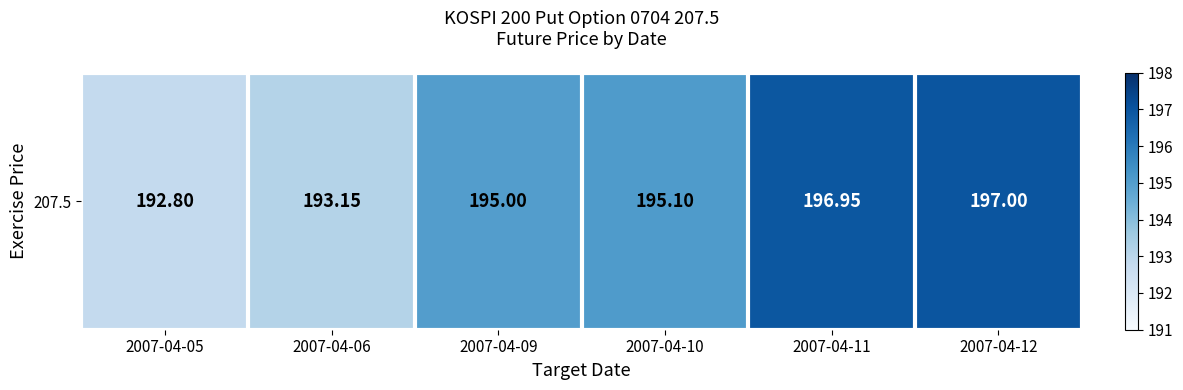

What is the ratio of the value at 2007-04-10 to the value at 2007-04-09?

1.0